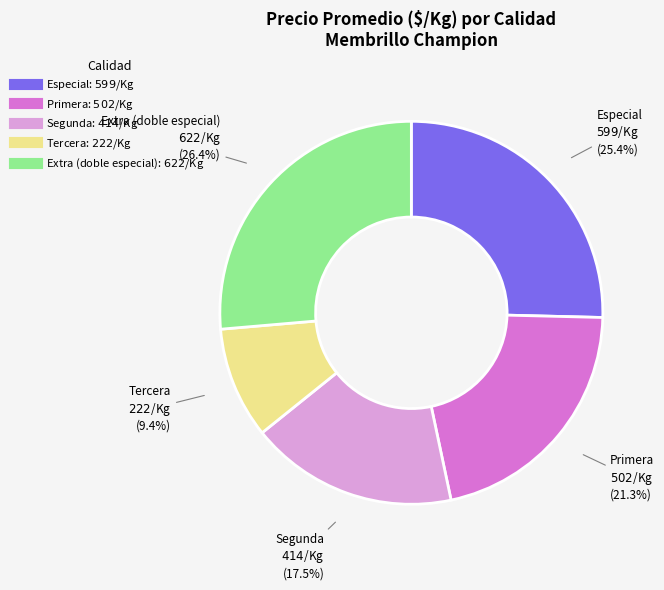

Does any single category account for the majority?

No